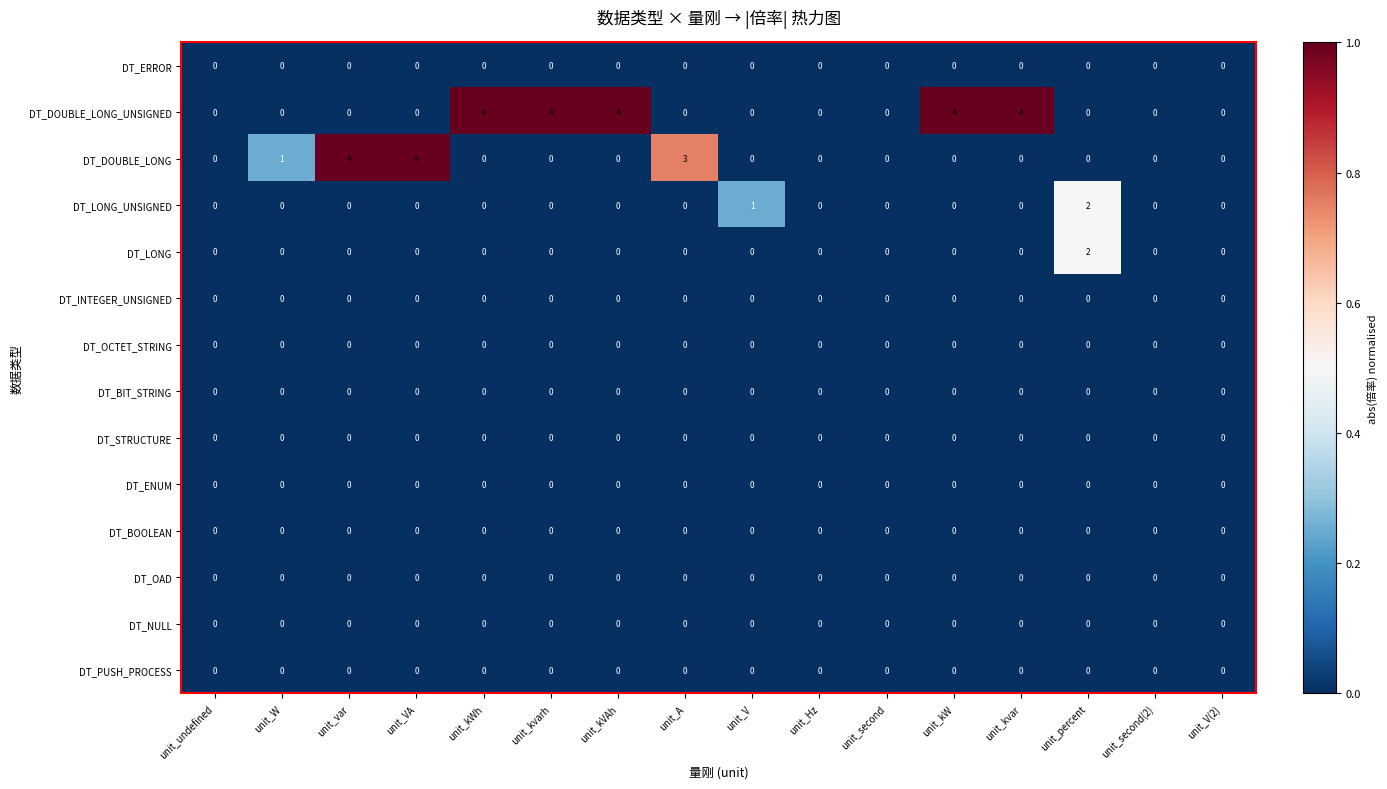

What is the total value across all series at unit_kWh?

4